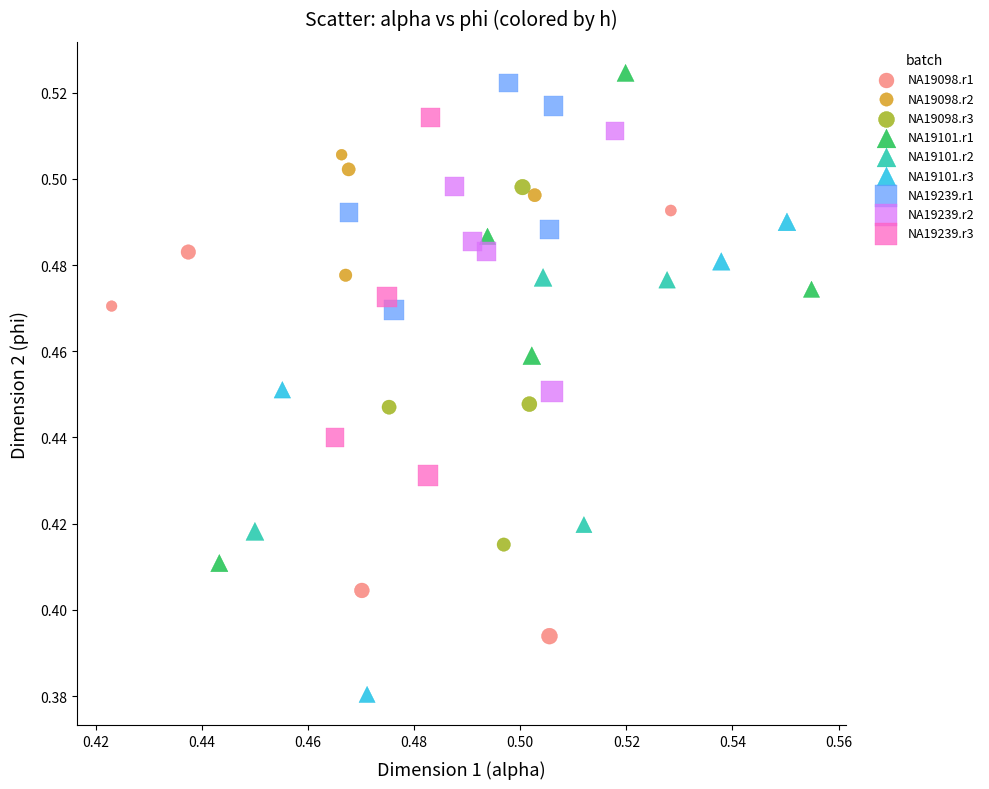

Which series reaches the maximum Y coordinate?

NA19101.r1